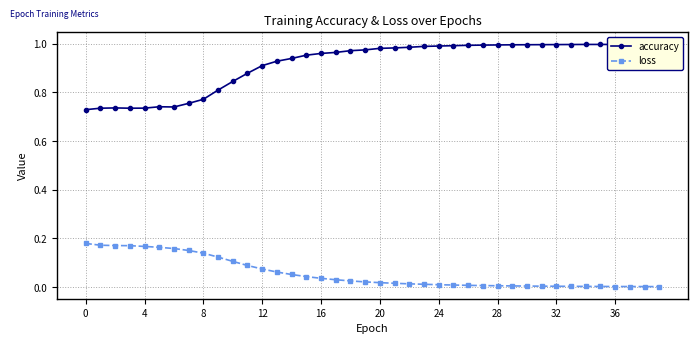

Is it true that loss equals 0.1 at 12?

True